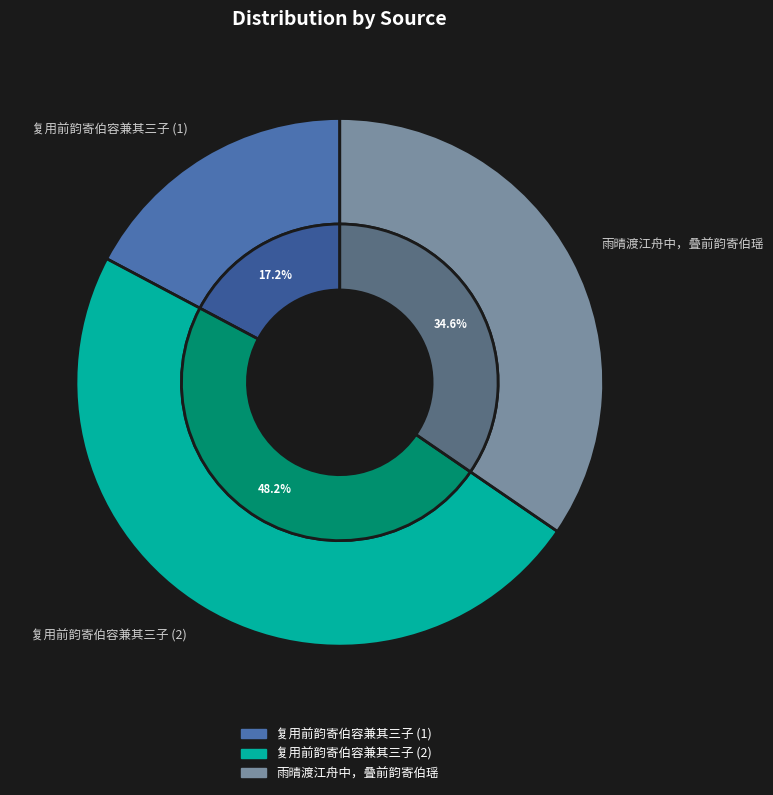

Does 雨晴渡江舟中，叠前韵寄伯瑶 represent more than half of the total?

No